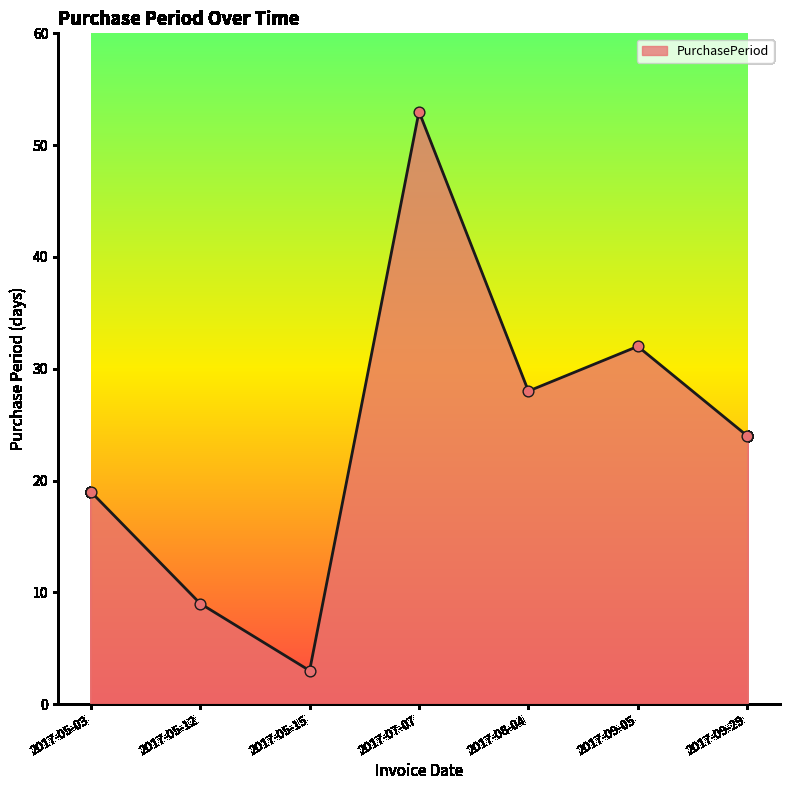

Approximately how many times larger is the value at 2017-05-15 compared to 2017-09-05?

0.1